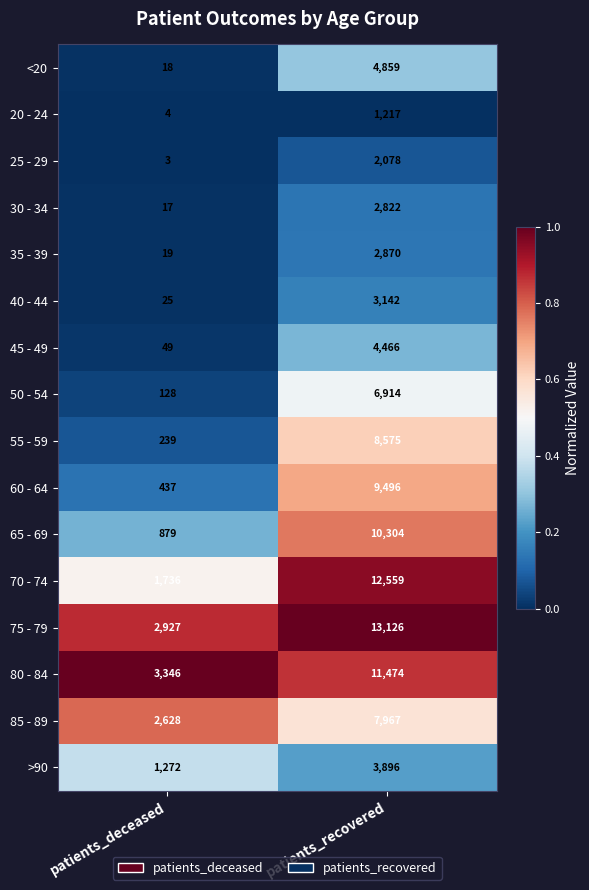

True or false: 25 - 29 has a value of 3 at patients_deceased.

True